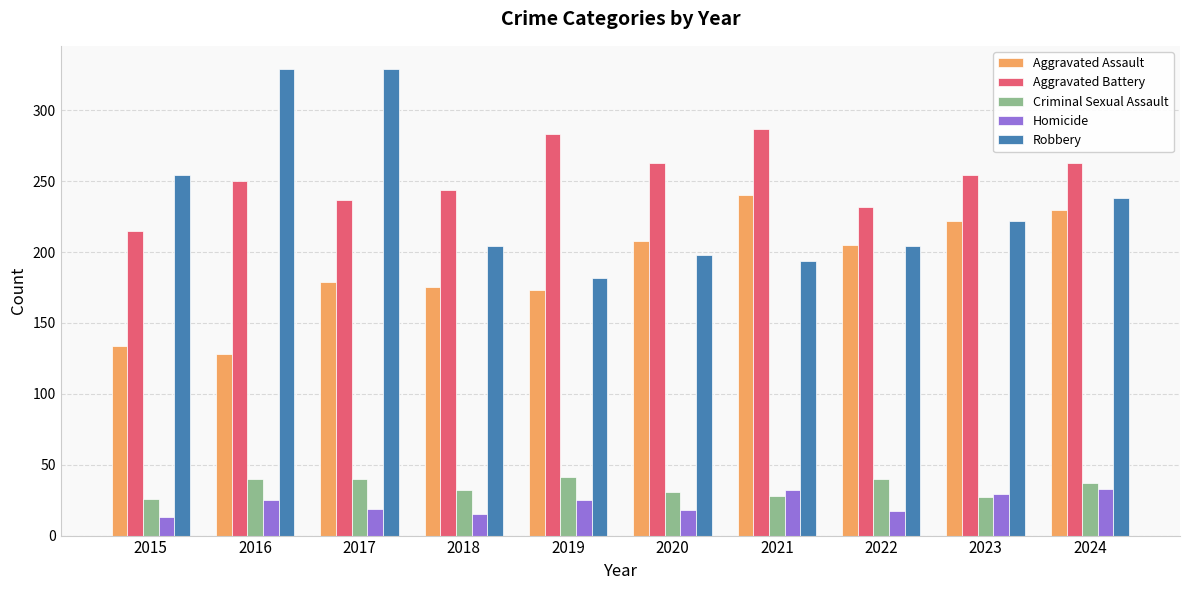

Rank the series at 2017 from highest to lowest value.

Robbery, Aggravated Battery, Aggravated Assault, Criminal Sexual Assault, Homicide